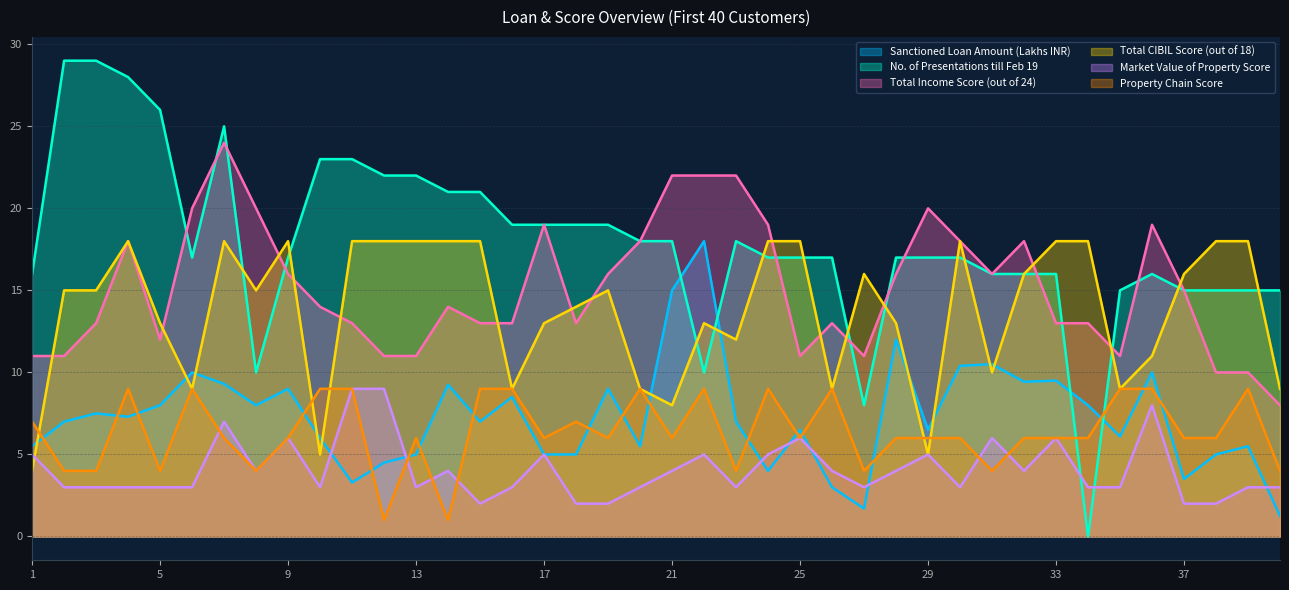

What is the sum of all Total Income Score (out of 24) values?

607.0